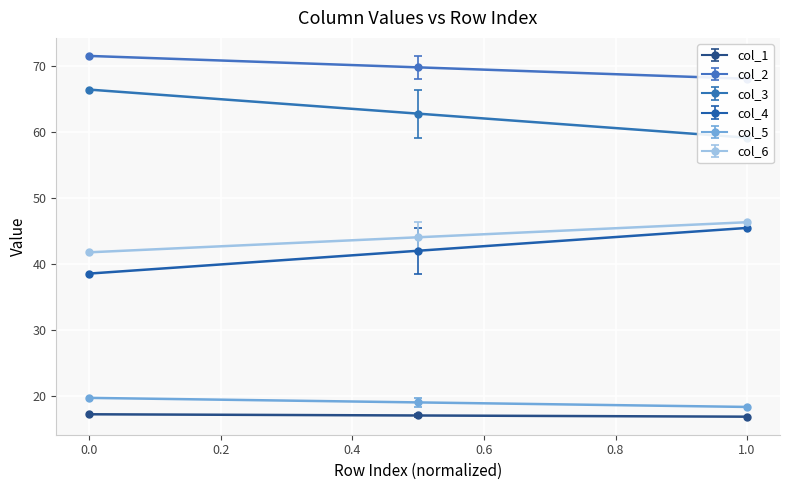

Which series has the largest total across all categories?

col_2